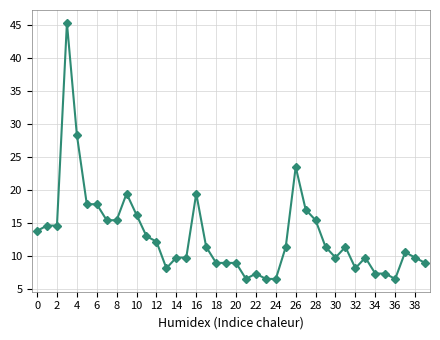

Reading right to left, list all the values displayed in this chart.

8.9	9.7	10.5	6.5	7.3	7.3	9.7	8.1	11.3	9.7	11.3	15.4	17.0	23.5	11.3	6.5	6.5	7.3	6.5	8.9	8.9	8.9	11.3	19.4	9.7	9.7	8.1	12.1	12.9	16.2	19.4	15.4	15.4	17.8	17.8	28.3	45.3	14.6	14.6	13.7